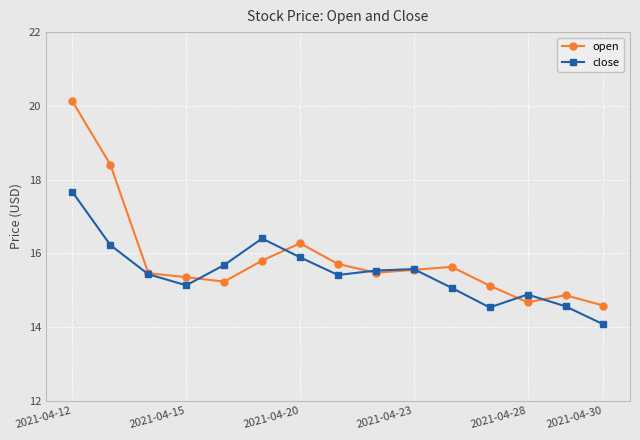

What is the minimum value shown in the chart?

14.1